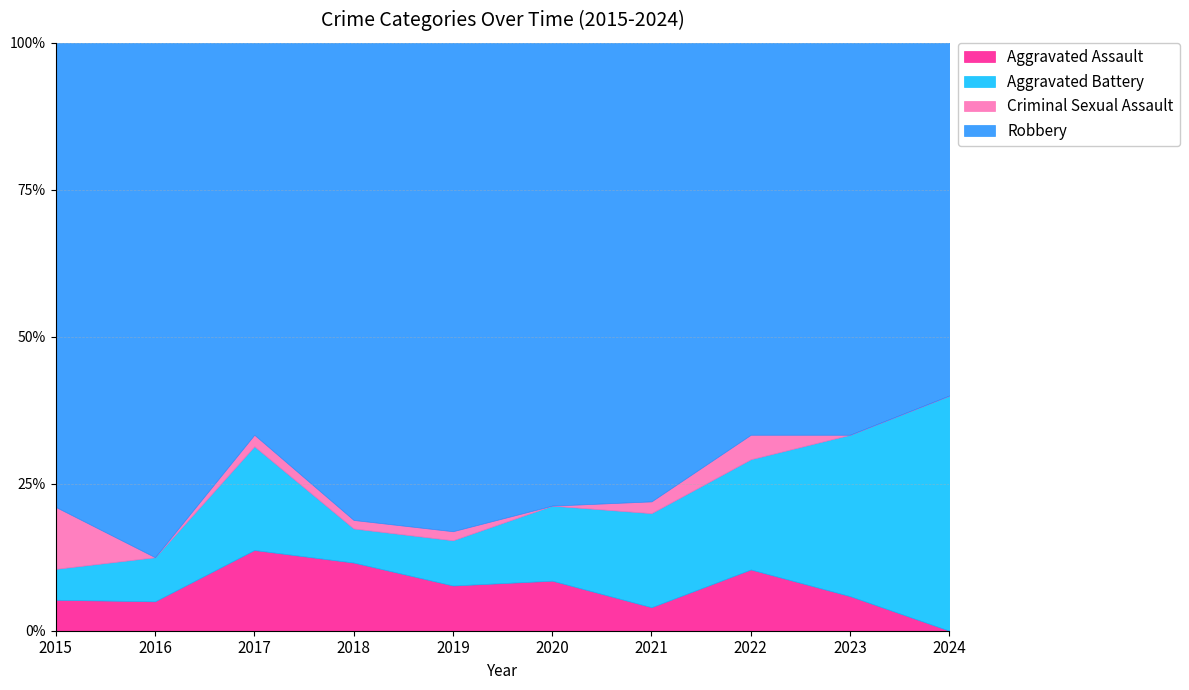

What is the sum of the Criminal Sexual Assault values at 2024 and 2022?

2